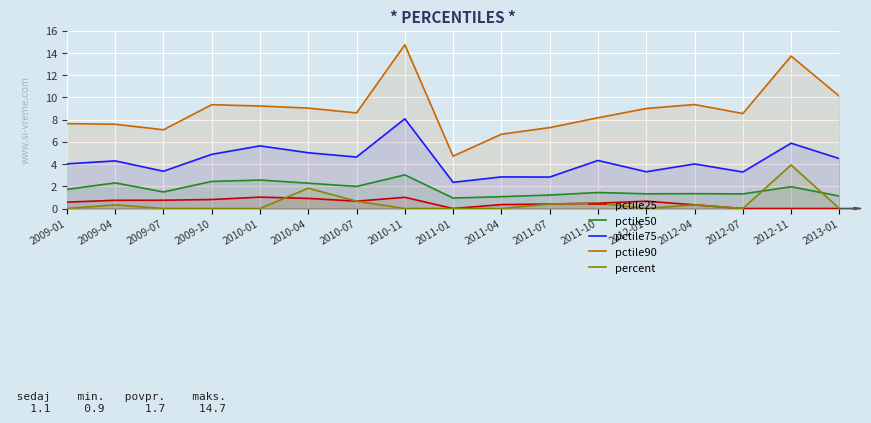

At how many categories does at least one series exceed 0?

17